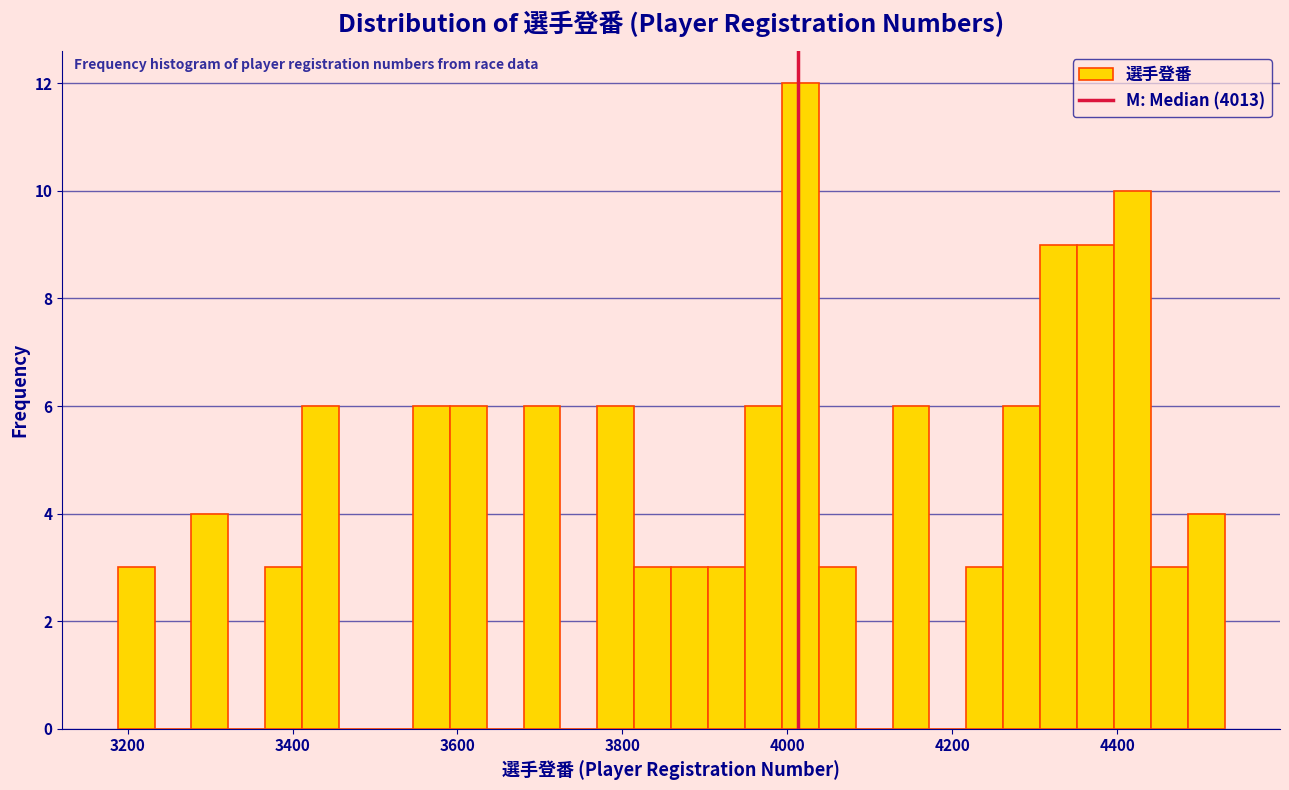

Around what value on the x-axis is the tallest bar? Give the approximate position of its centre, as read against the axis.

4020